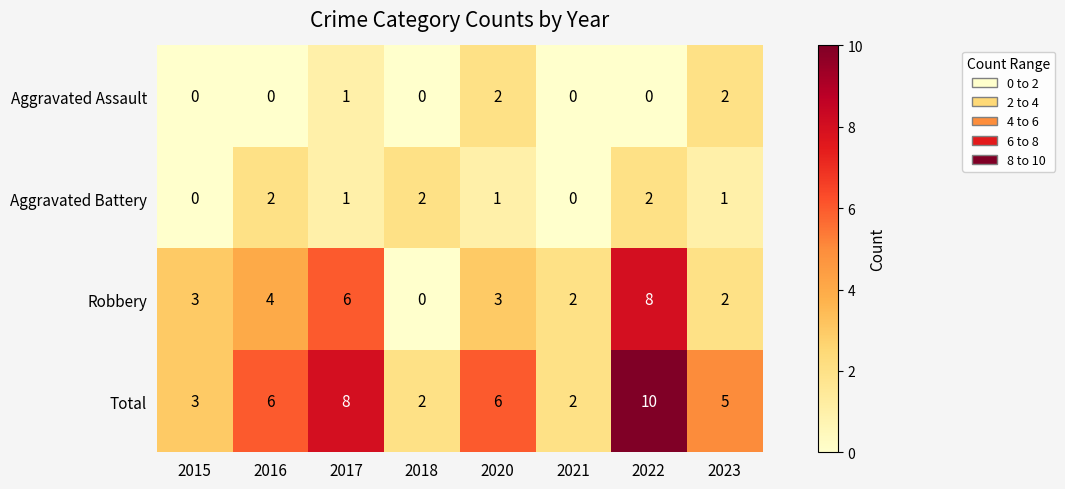

The value of Robbery at 2016 is 4. True or false?

True